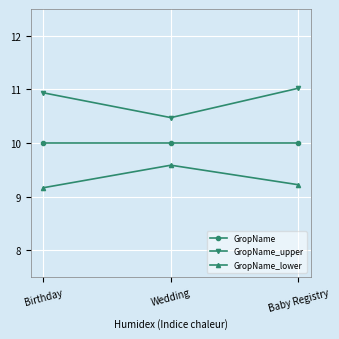

What position from the left is Baby Registry?

3